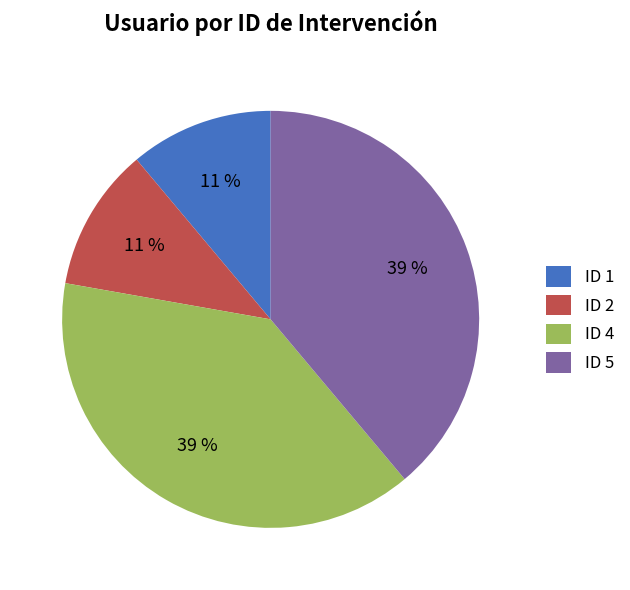

True or false: ID 5 accounts for 39% of the total.

True